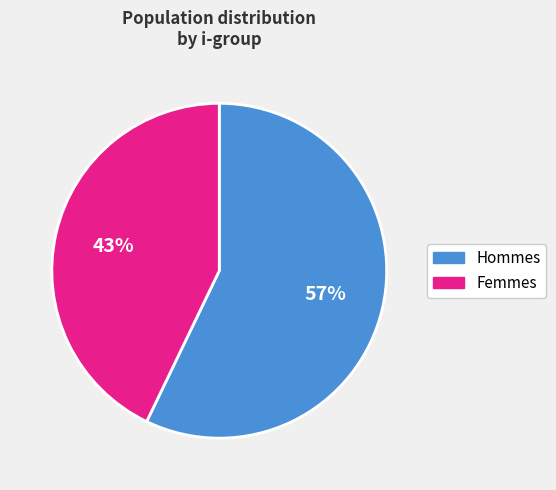

To the nearest percent, what is the average slice percentage?

50%